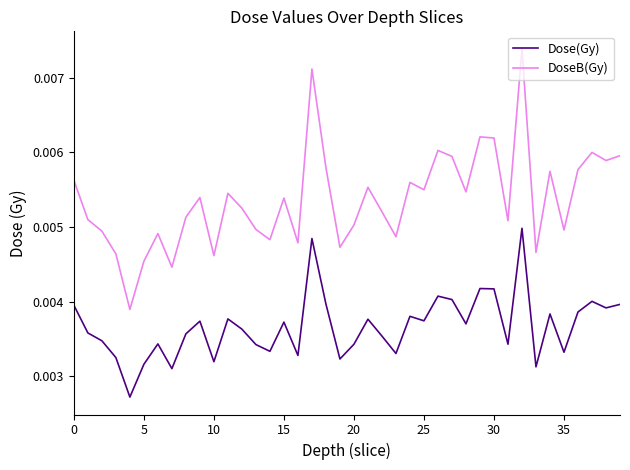

Which series has the largest total across all categories?

DoseB(Gy)